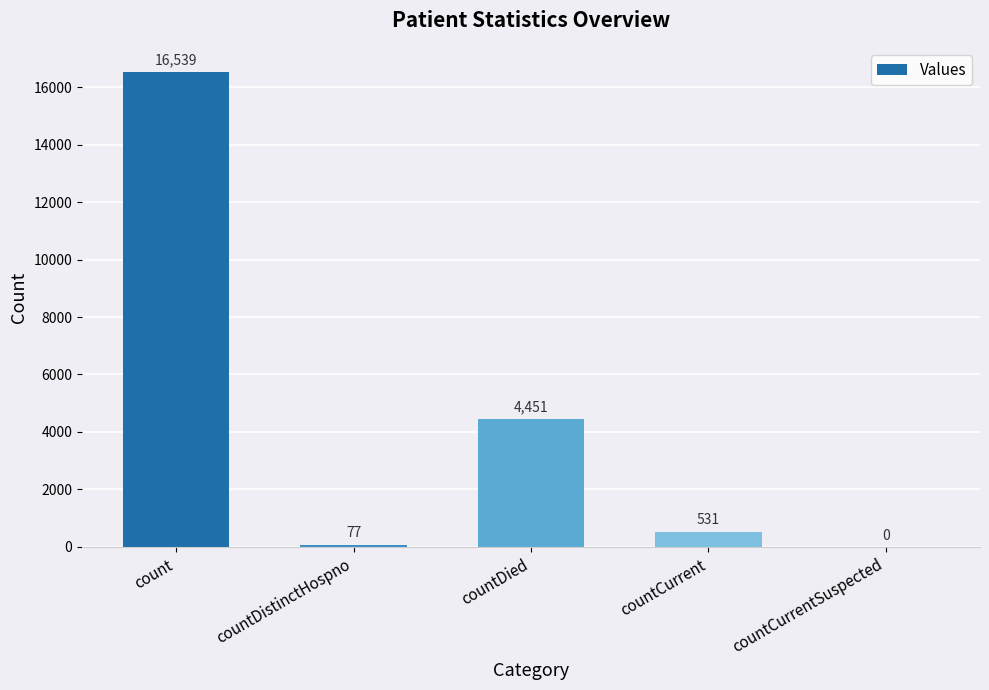

Reading left to right, extract all data points from this chart.

16539	77	4451	531	0